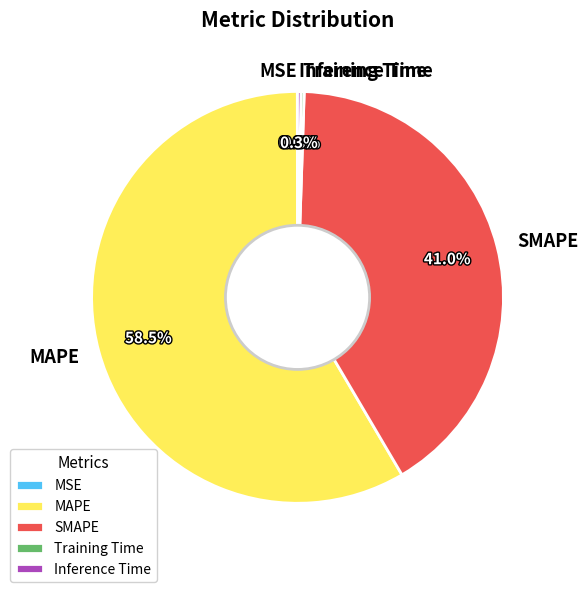

To the nearest percent, what is the average slice percentage?

20%